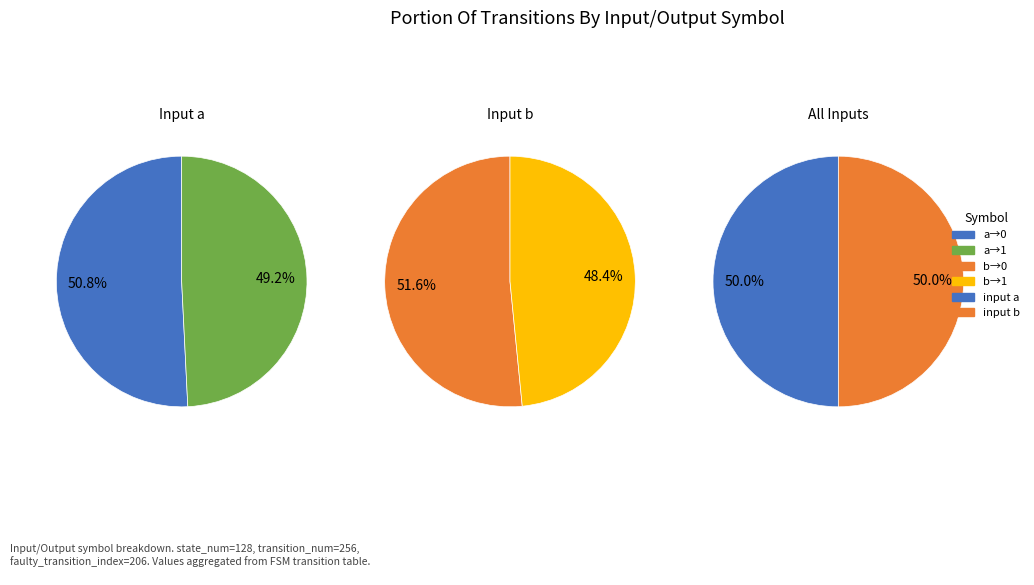

Combined, do output_symbol=0, input=a and output_symbol=0, input=b account for over 50%?

Yes